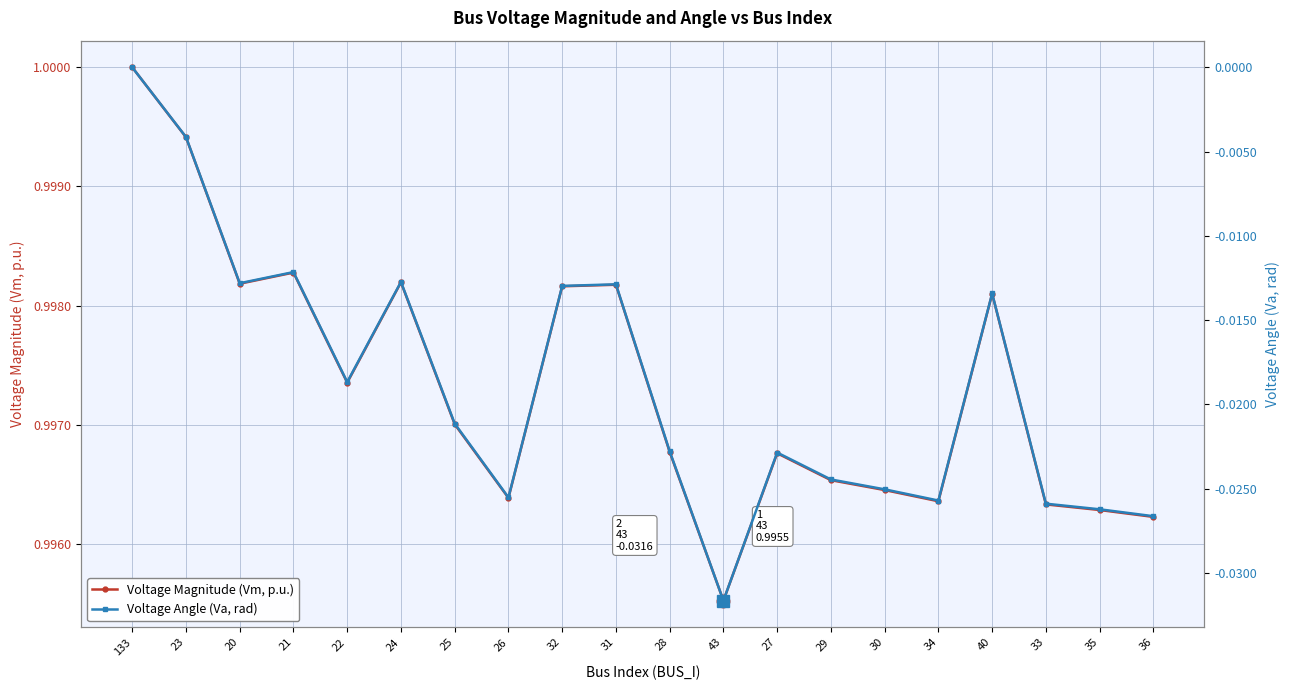

List the labels in order of Voltage Angle (Va, rad) value, largest first.

133, 23, 21, 24, 20, 31, 32, 40, 22, 25, 28, 27, 29, 30, 26, 34, 33, 35, 36, 43